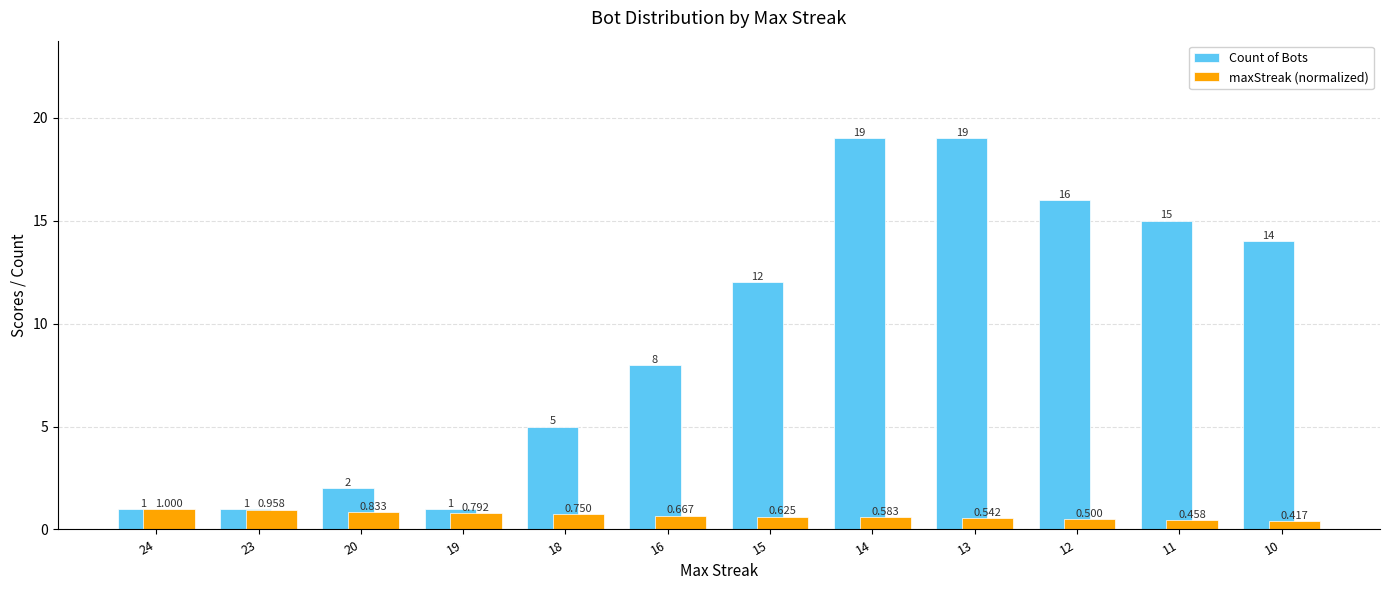

Which series has the largest total across all categories?

Count of Bots